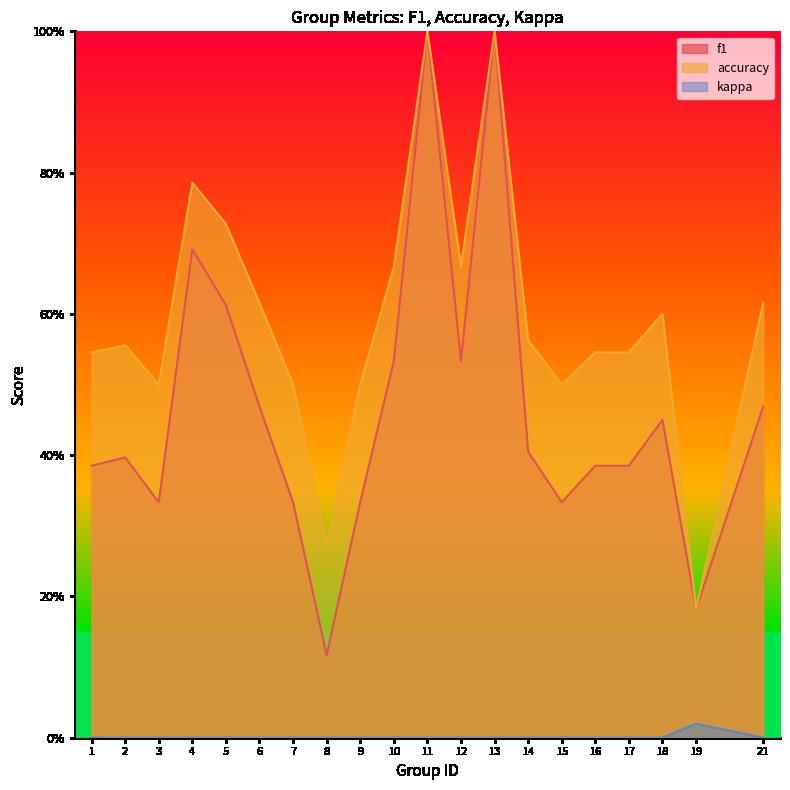

Which series changed the most between 3 and 11?

f1